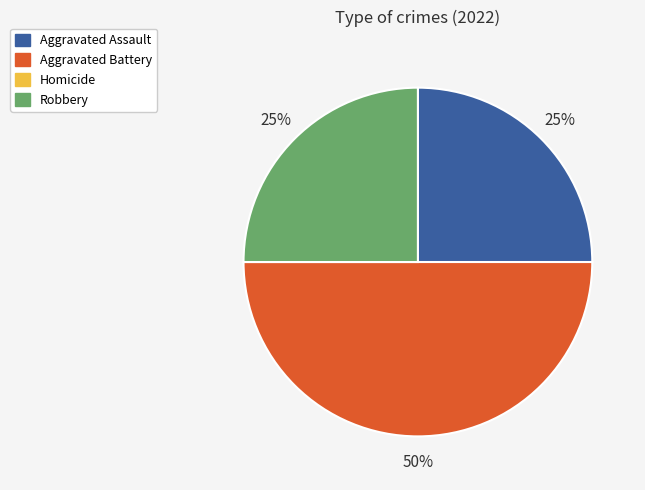

To the nearest percent, what is the average slice percentage?

33%